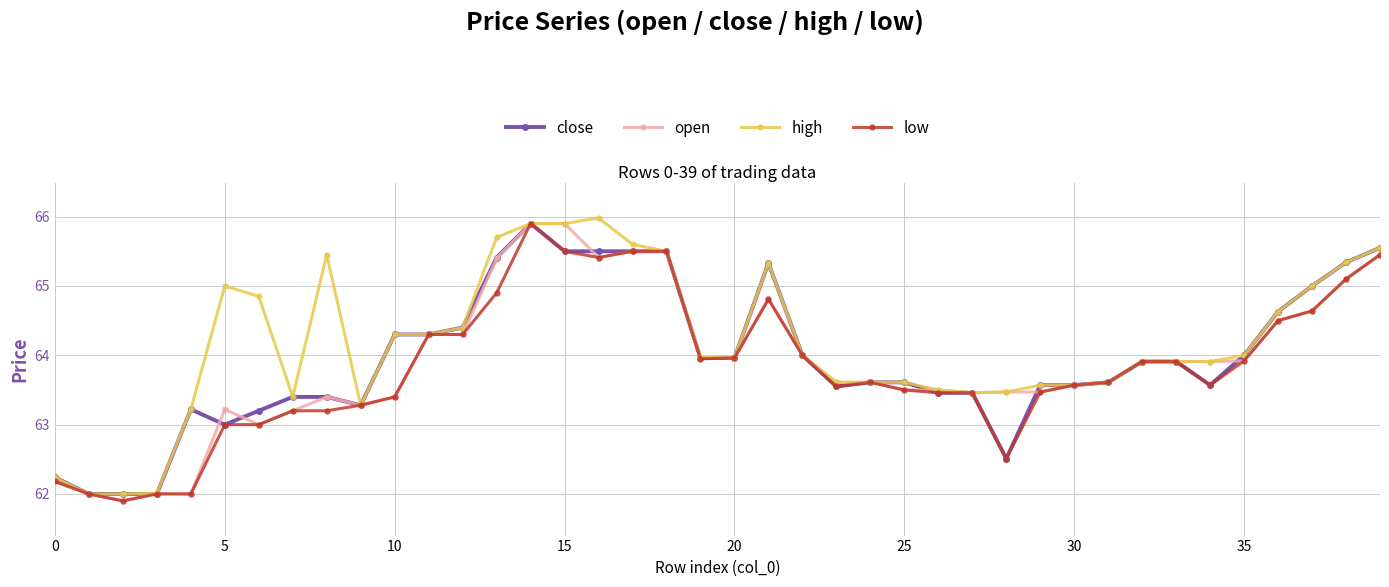

What is the value of the close point at the 21st from the left?

64.0